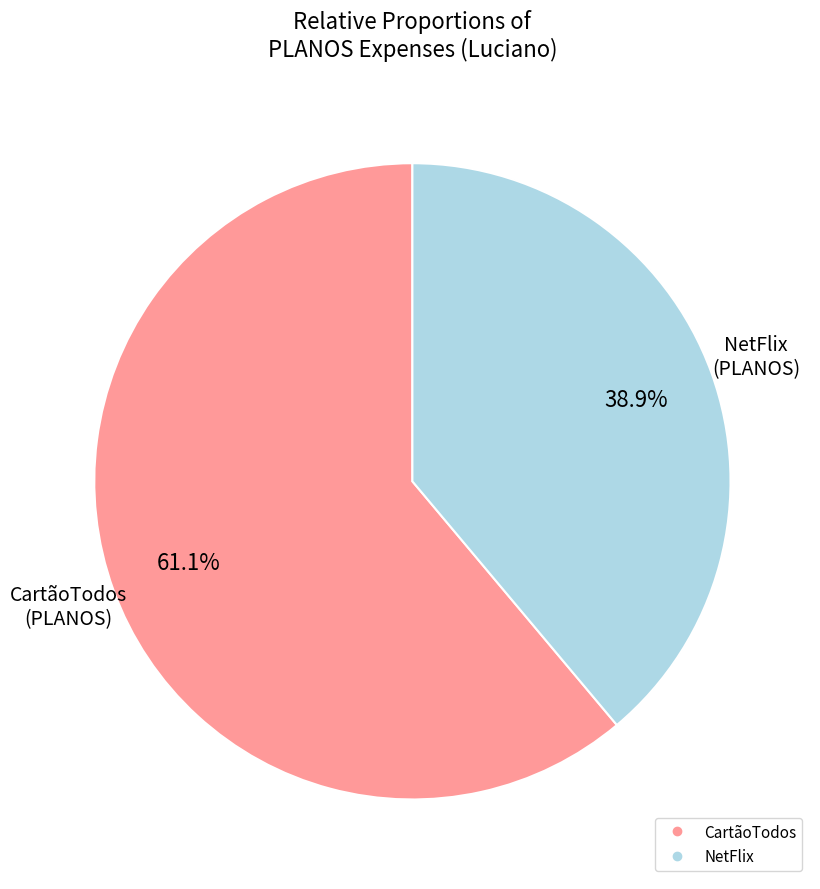

Does any single category account for the majority?

Yes